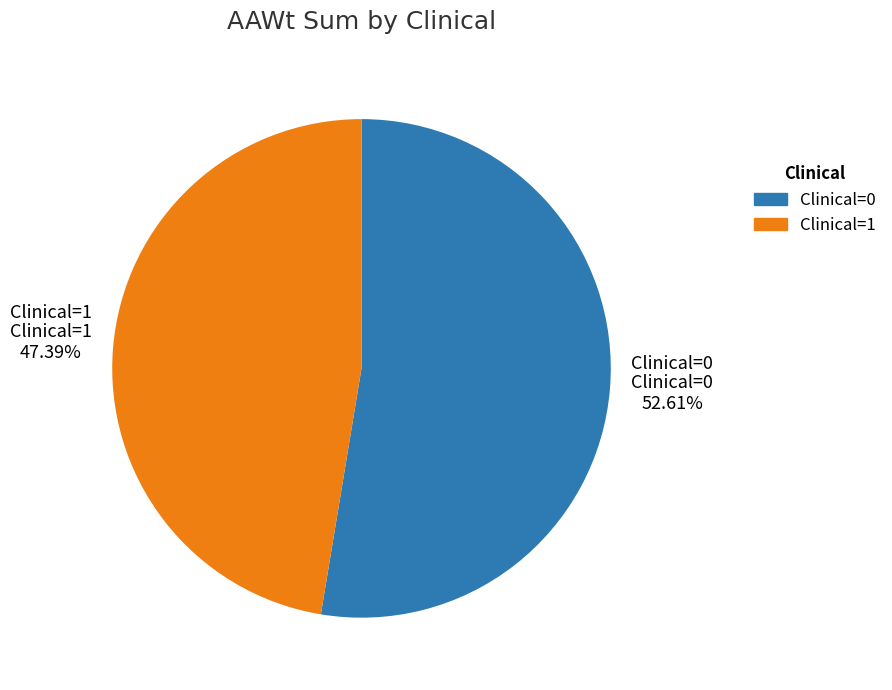

Combined, do Clinical=0 and Clinical=1 account for over 50%?

Yes